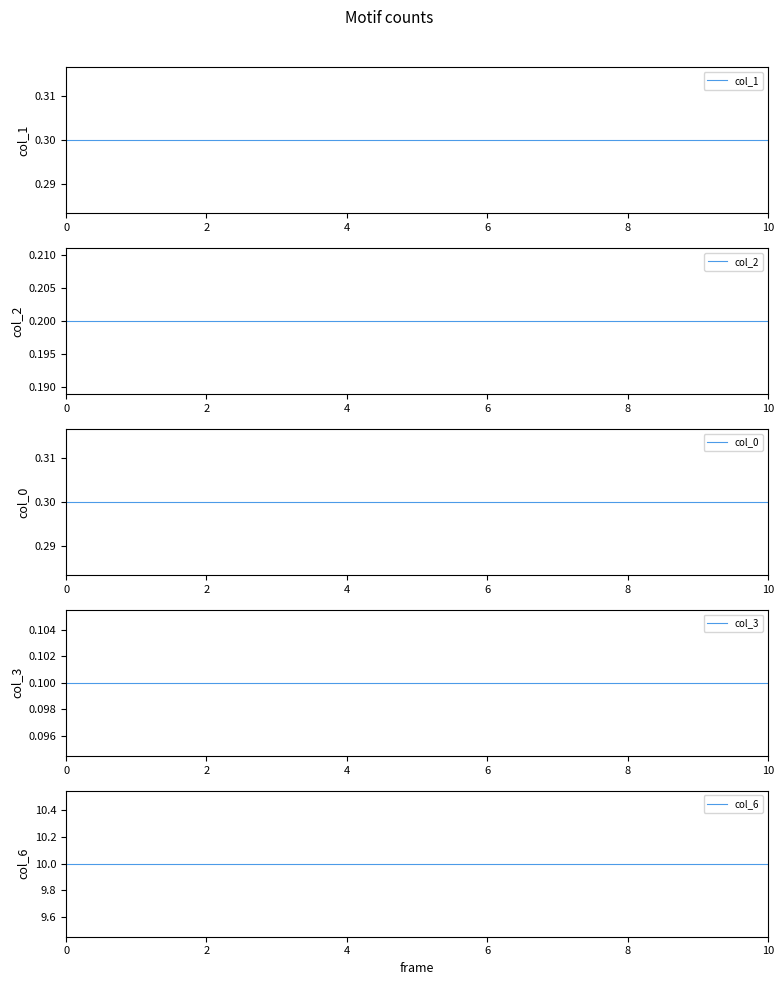

Which series has the largest total across all categories?

col_6